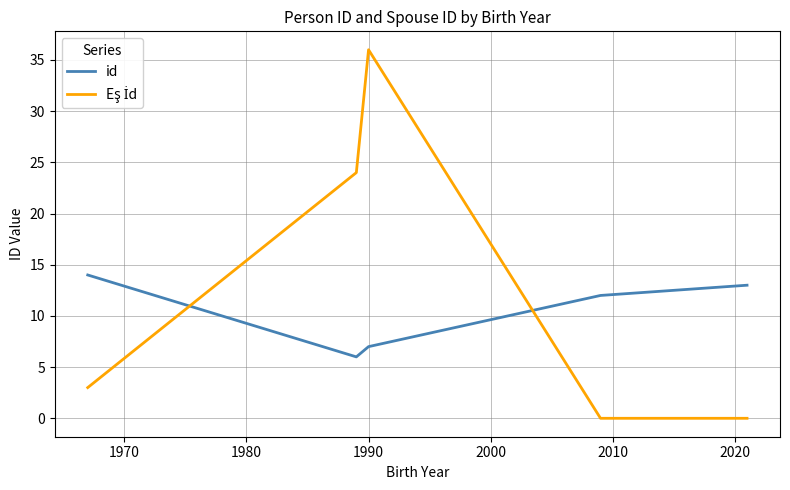

What is the difference between the second highest and minimum values in the id series?

7